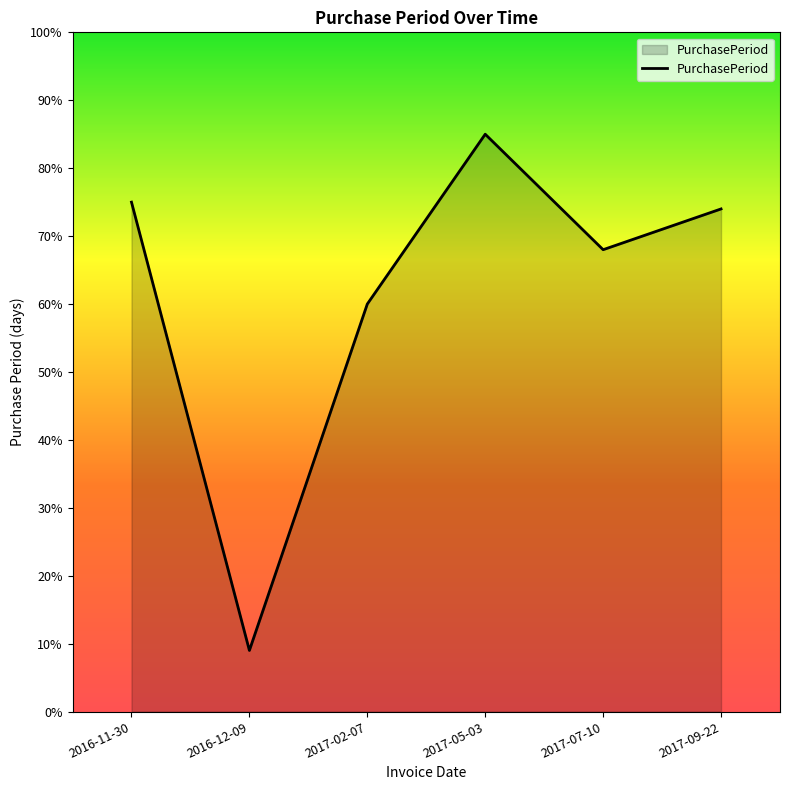

How many categories are shown in the chart?

6